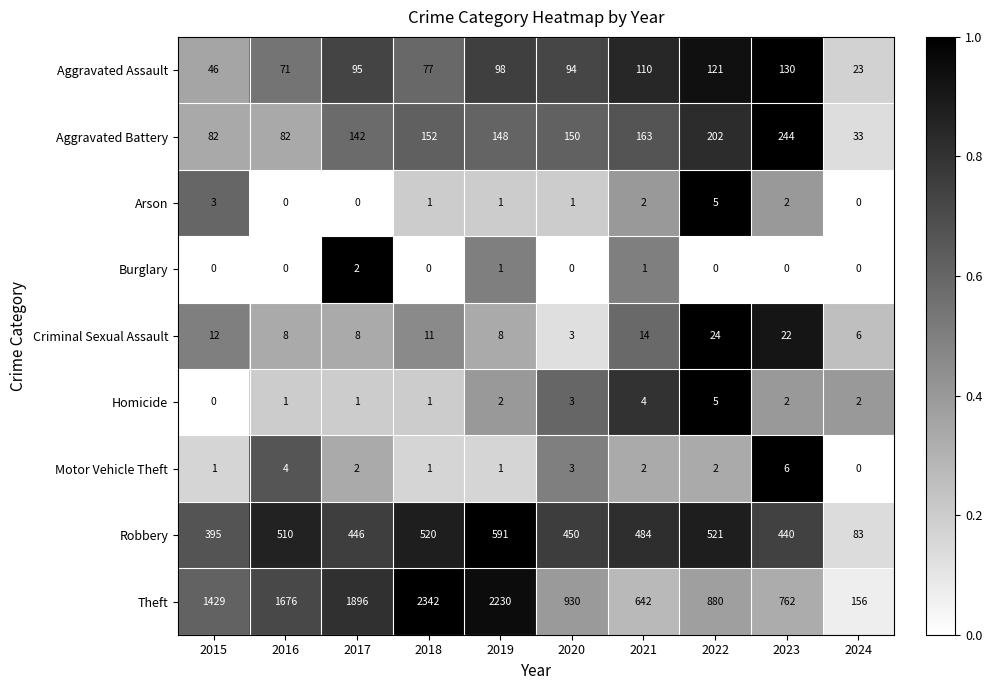

Rank the categories by Aggravated Assault value from highest to lowest.

2023, 2022, 2021, 2019, 2017, 2020, 2018, 2016, 2015, 2024